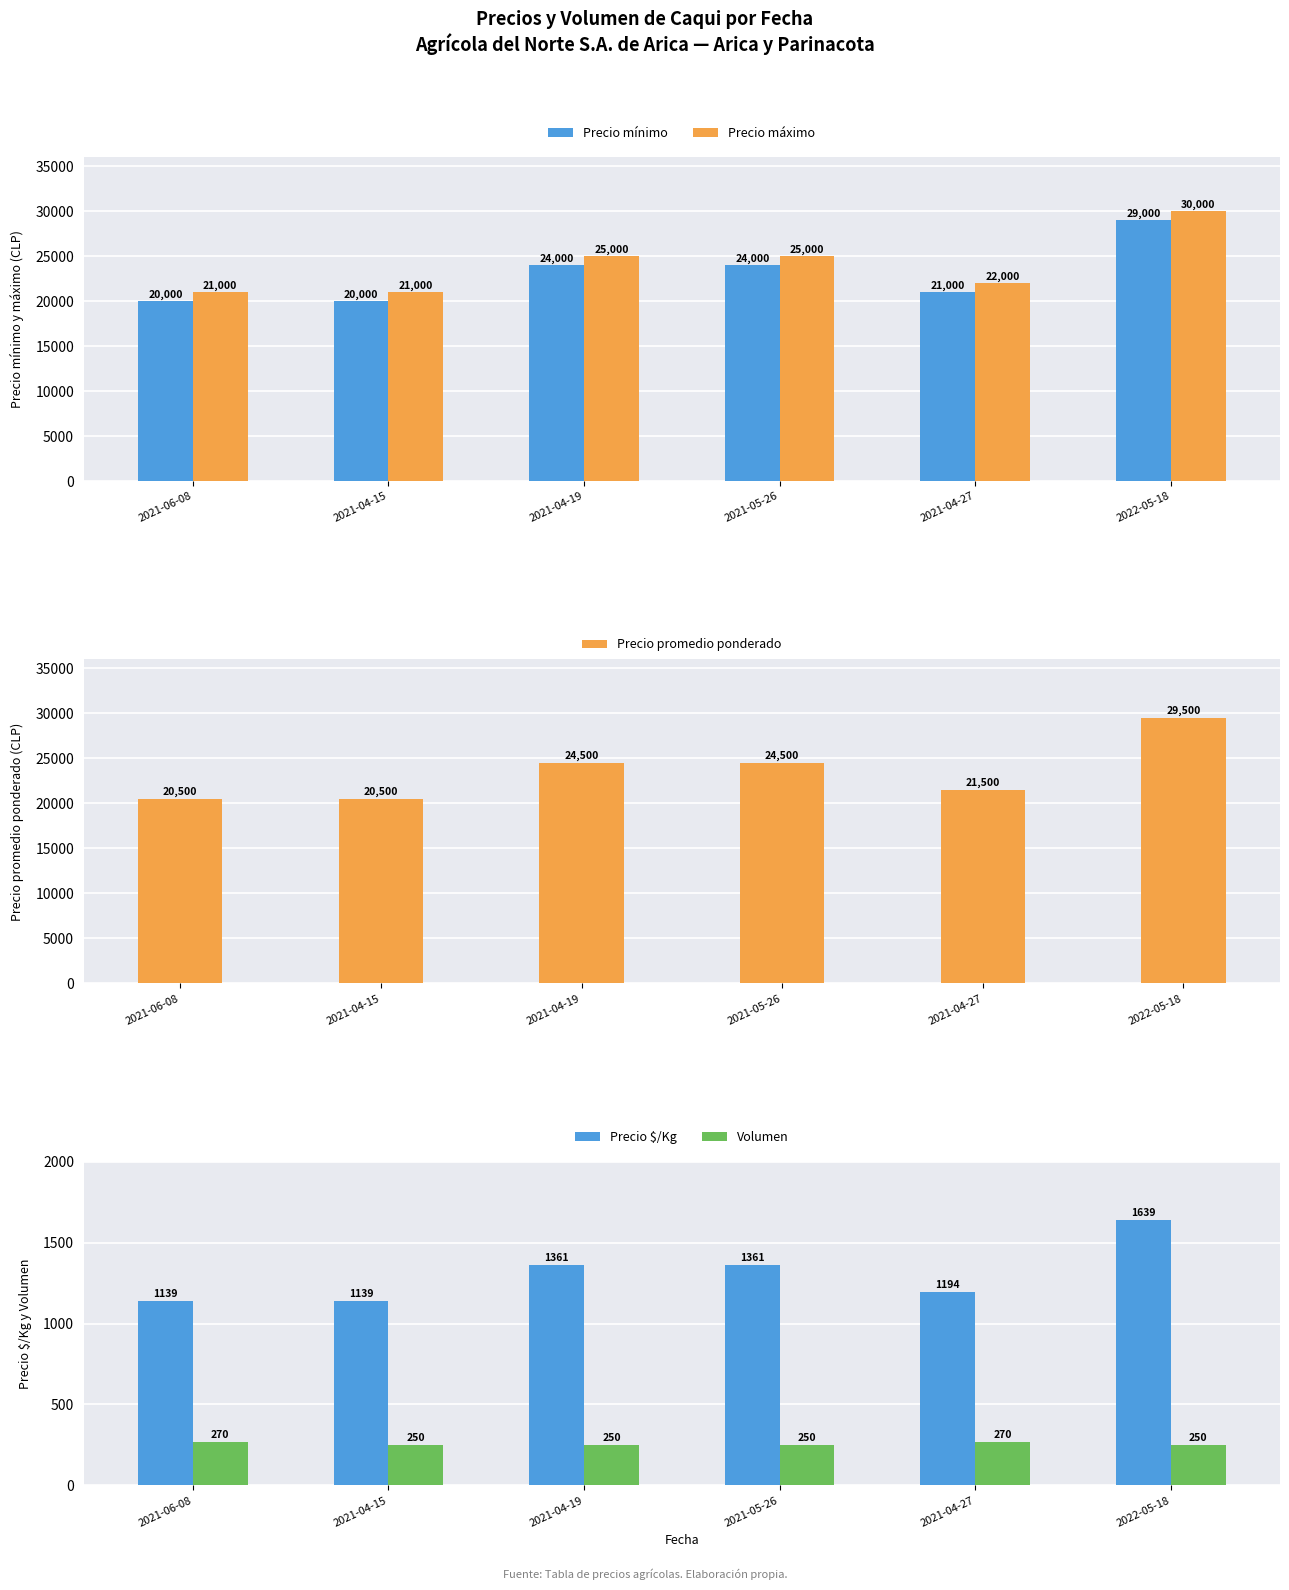

At how many categories does at least one series exceed 6738?

6